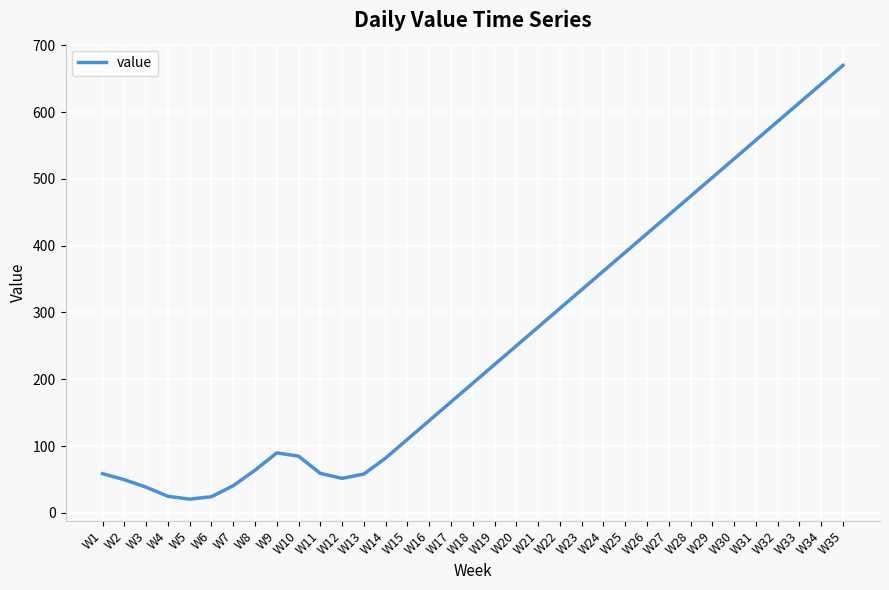

At which label is the value closest to 345?

W23